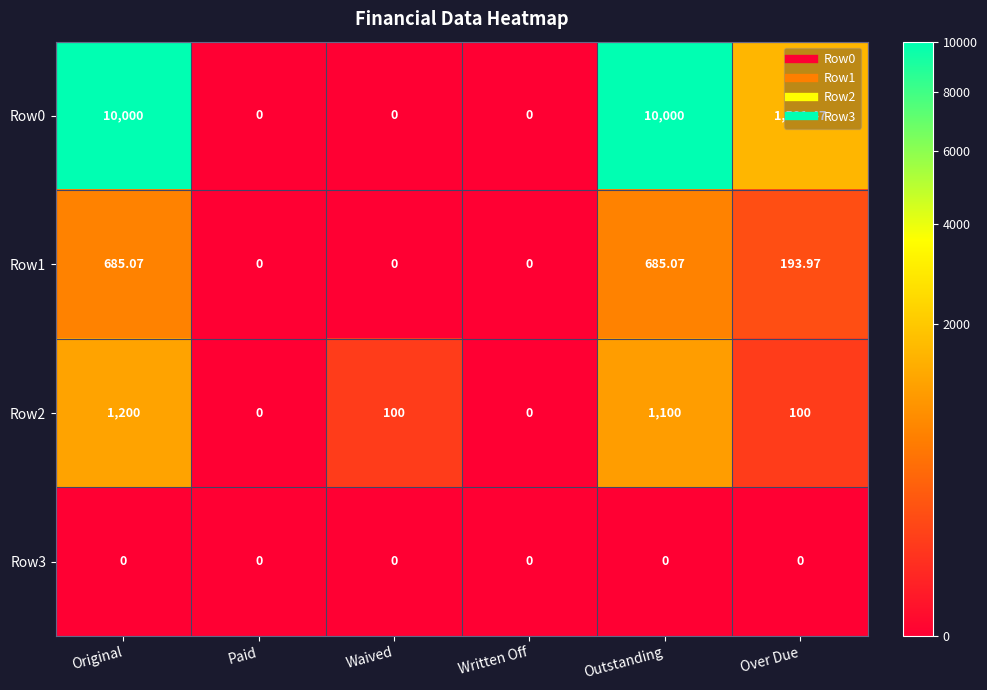

Where does the Row0 series first go above 1581?

Original